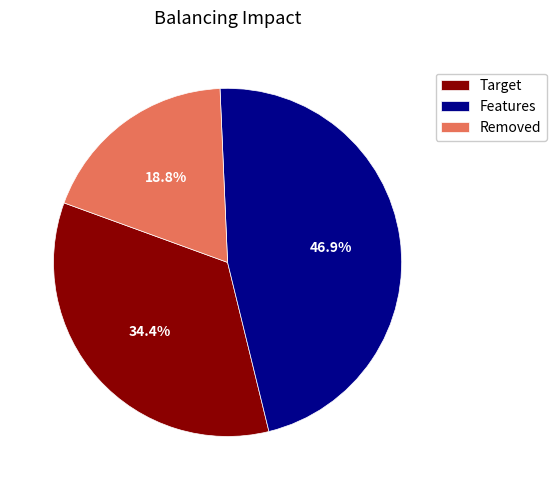

What percentage is NOT represented by Features?

53.1%